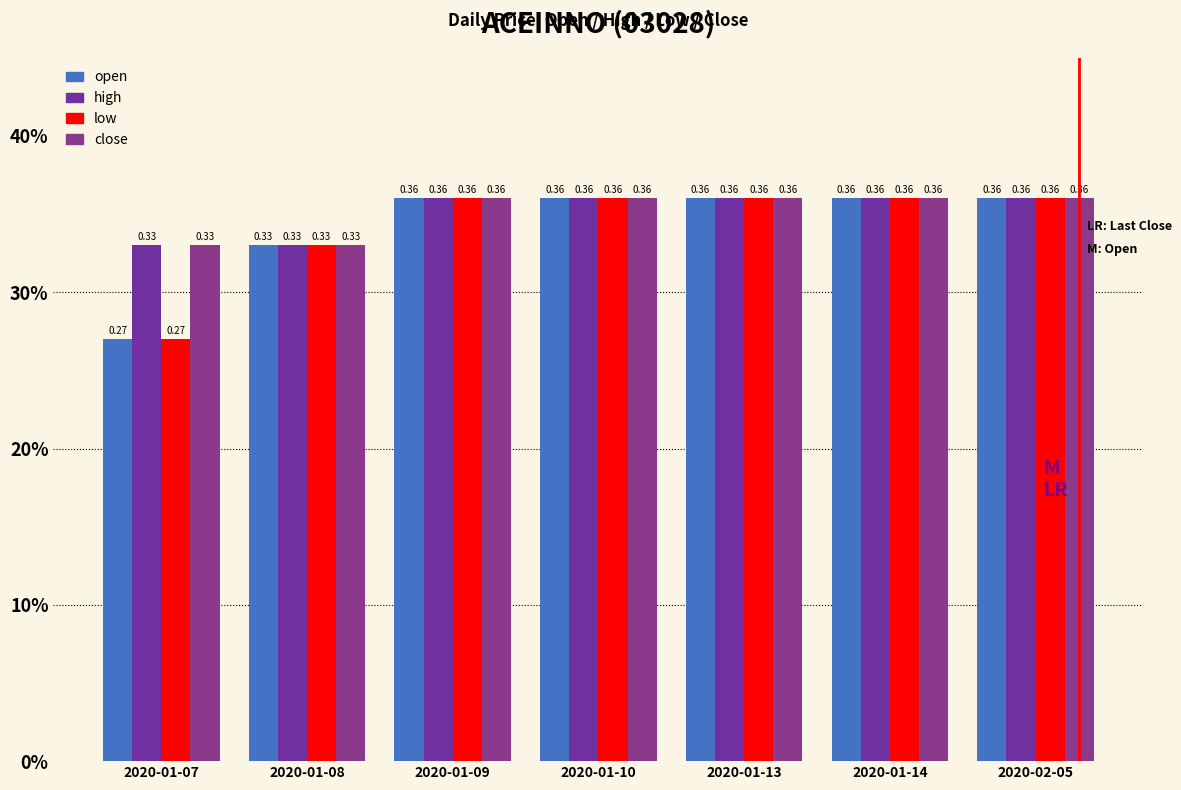

True or false: close has a value of 0.4 at 2020-01-09.

True